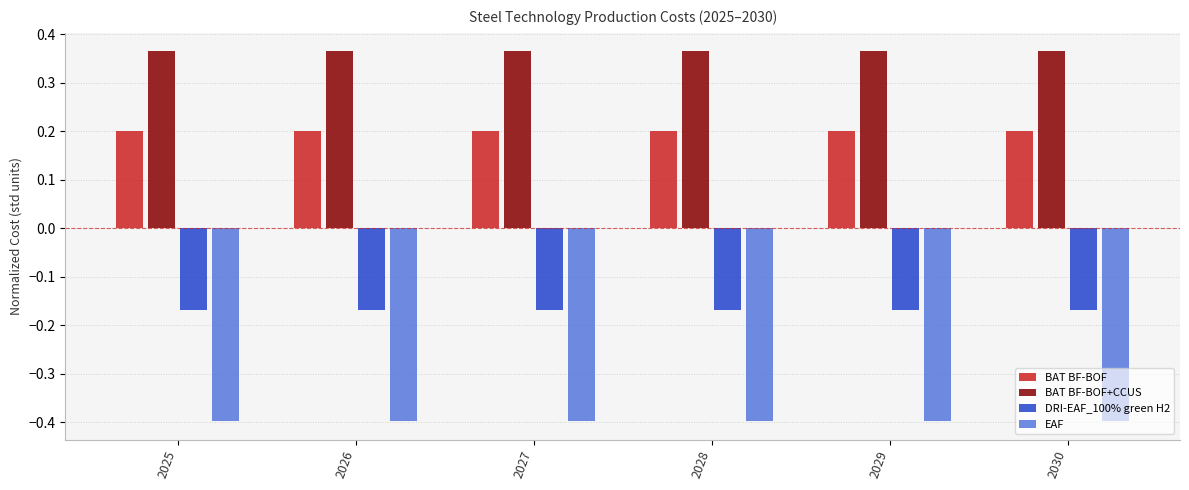

Is it true that BAT BF-BOF equals 0.2 at 2029?

True